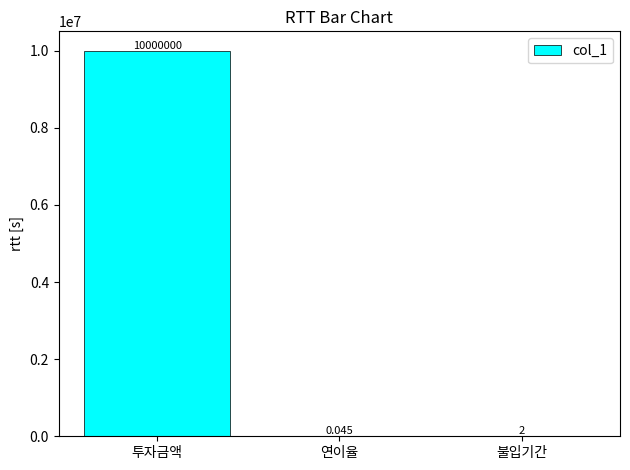

Is it true that the value at 불입기간 is 2.0?

True